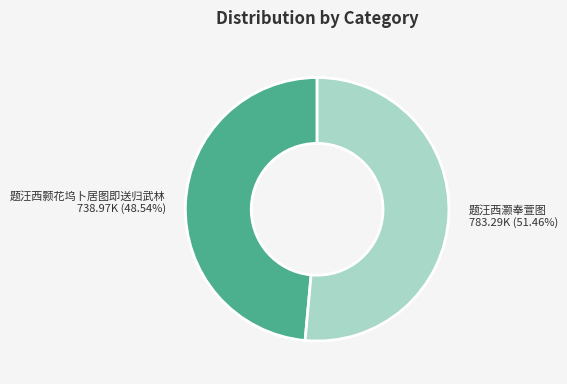

How much of the chart is everything except 题汪西颢花坞卜居图即送归武林?

51.5%